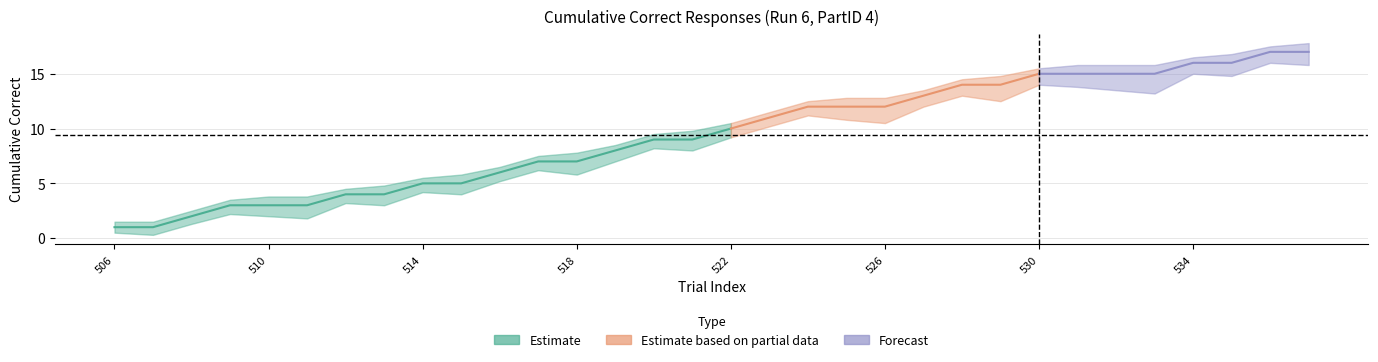

Which has a higher value, 530 or 513?

530